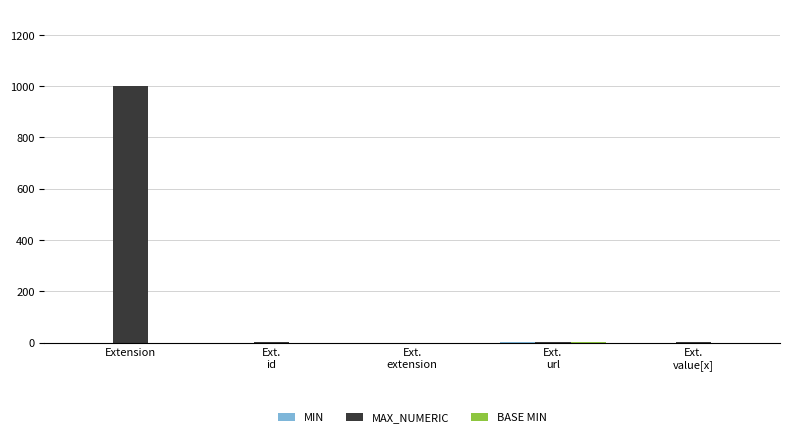

Count the number of categories in the chart.

5